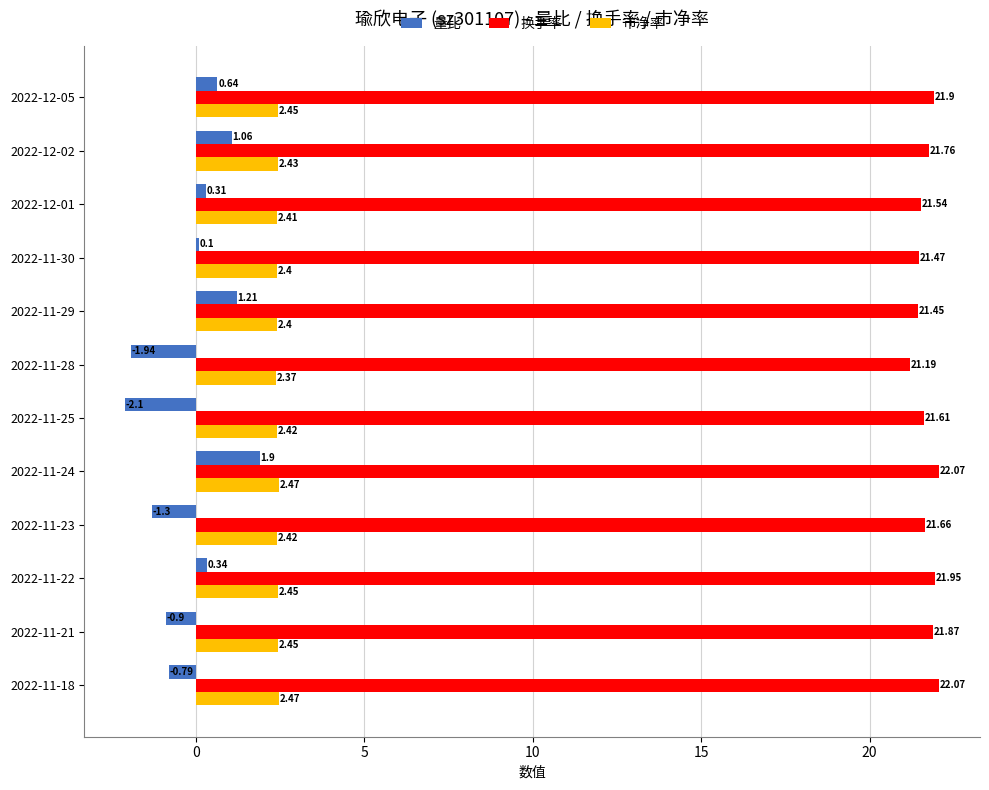

Which series has the largest total across all categories?

换手率